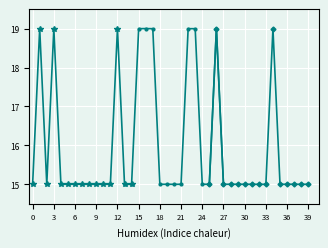

What is the label of the 5th point from the left?

12